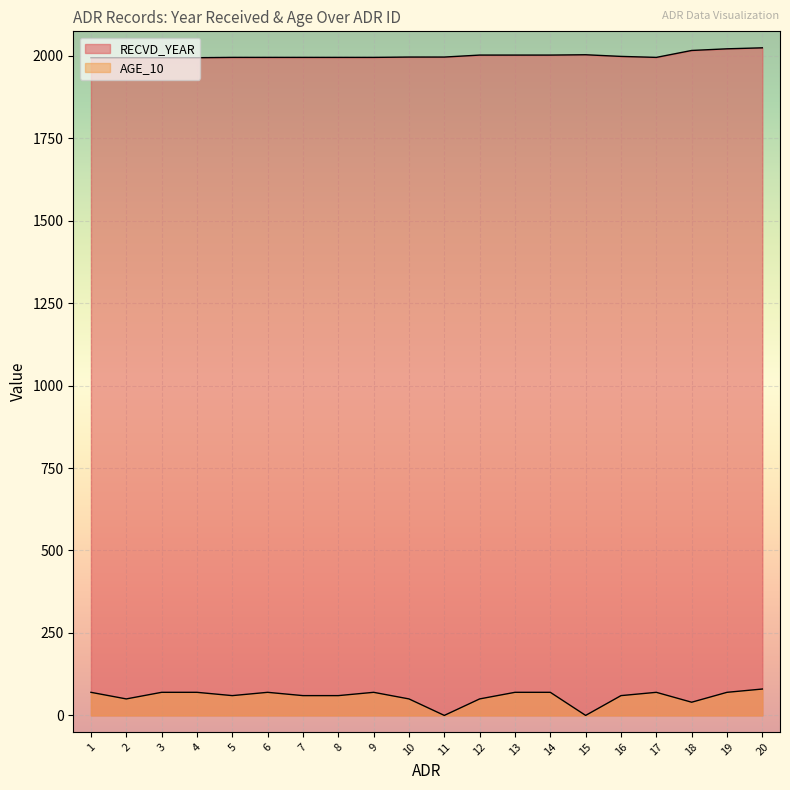

What is the difference between the maximum and minimum values in the RECVD_YEAR series?

30